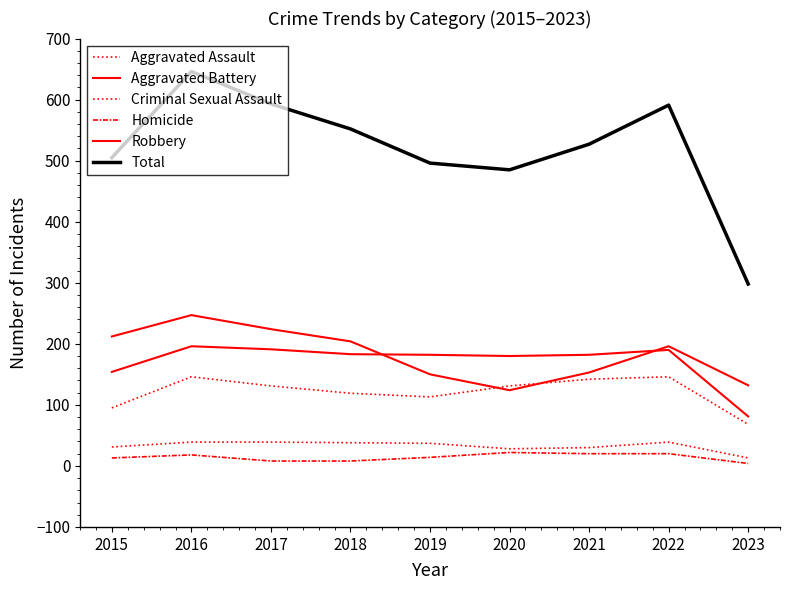

Reading left to right, list all the values displayed in this chart.

Aggravated Assault: 95	146	131	119	113	131	142	146	68
Aggravated Battery: 154	196	191	183	182	180	182	190	81
Criminal Sexual Assault: 31	39	39	38	37	28	30	39	13
Homicide: 13	18	8	8	14	22	20	20	4
Robbery: 212	247	224	204	150	124	153	196	132
Total: 505	646	593	552	496	485	527	591	298